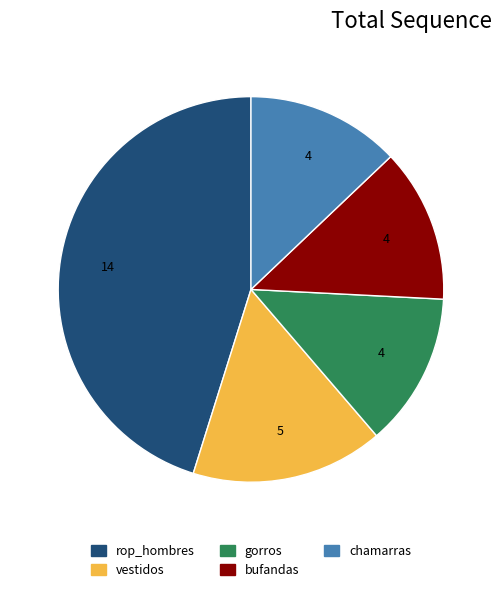

Approximately how many times larger is the value at chamarras compared to gorros?

1.0